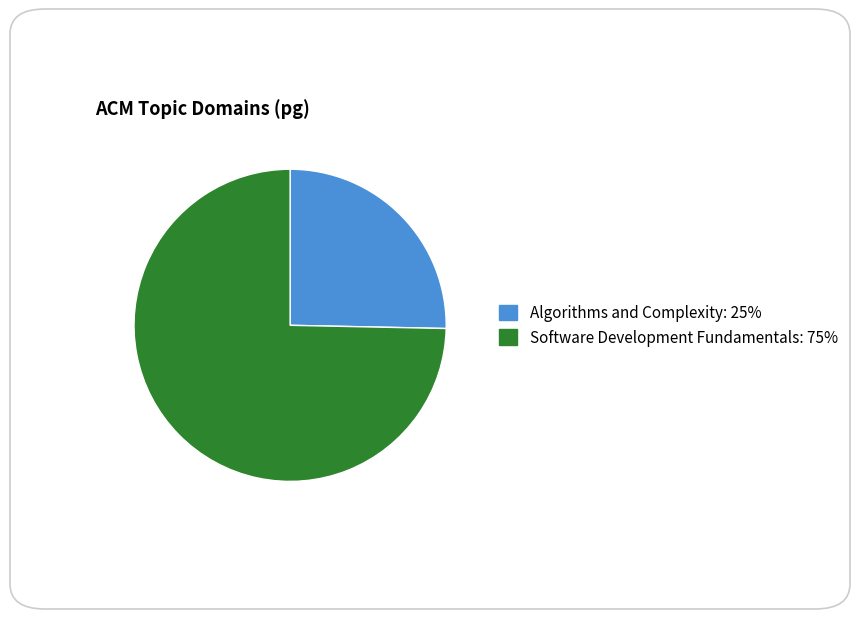

Do Algorithms and Complexity and Software Development Fundamentals together represent more than half of the pie?

Yes